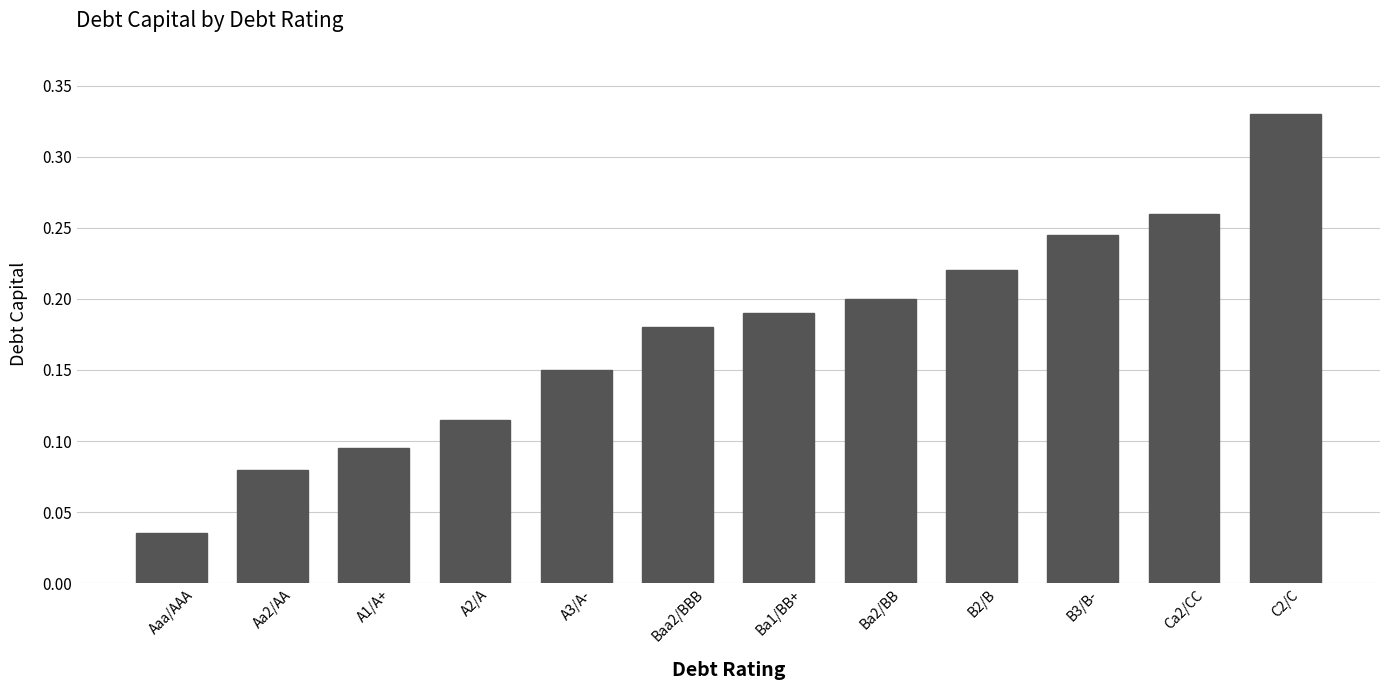

What is the sum of all values?

2.1